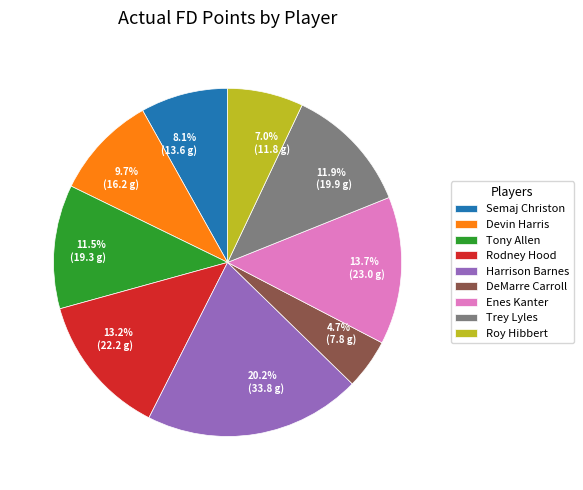

To the nearest percent, what percentage of the pie is Roy Hibbert?

7%